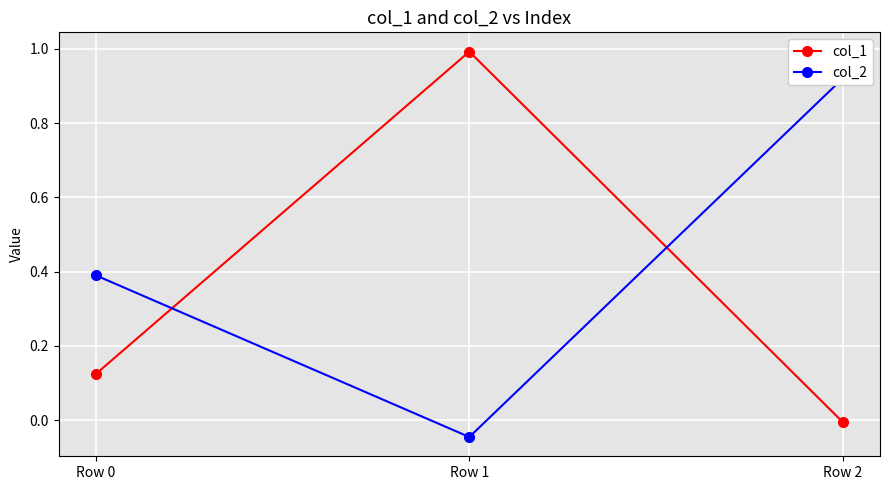

Between Row 2 and Row 1, which is larger?

Row 1